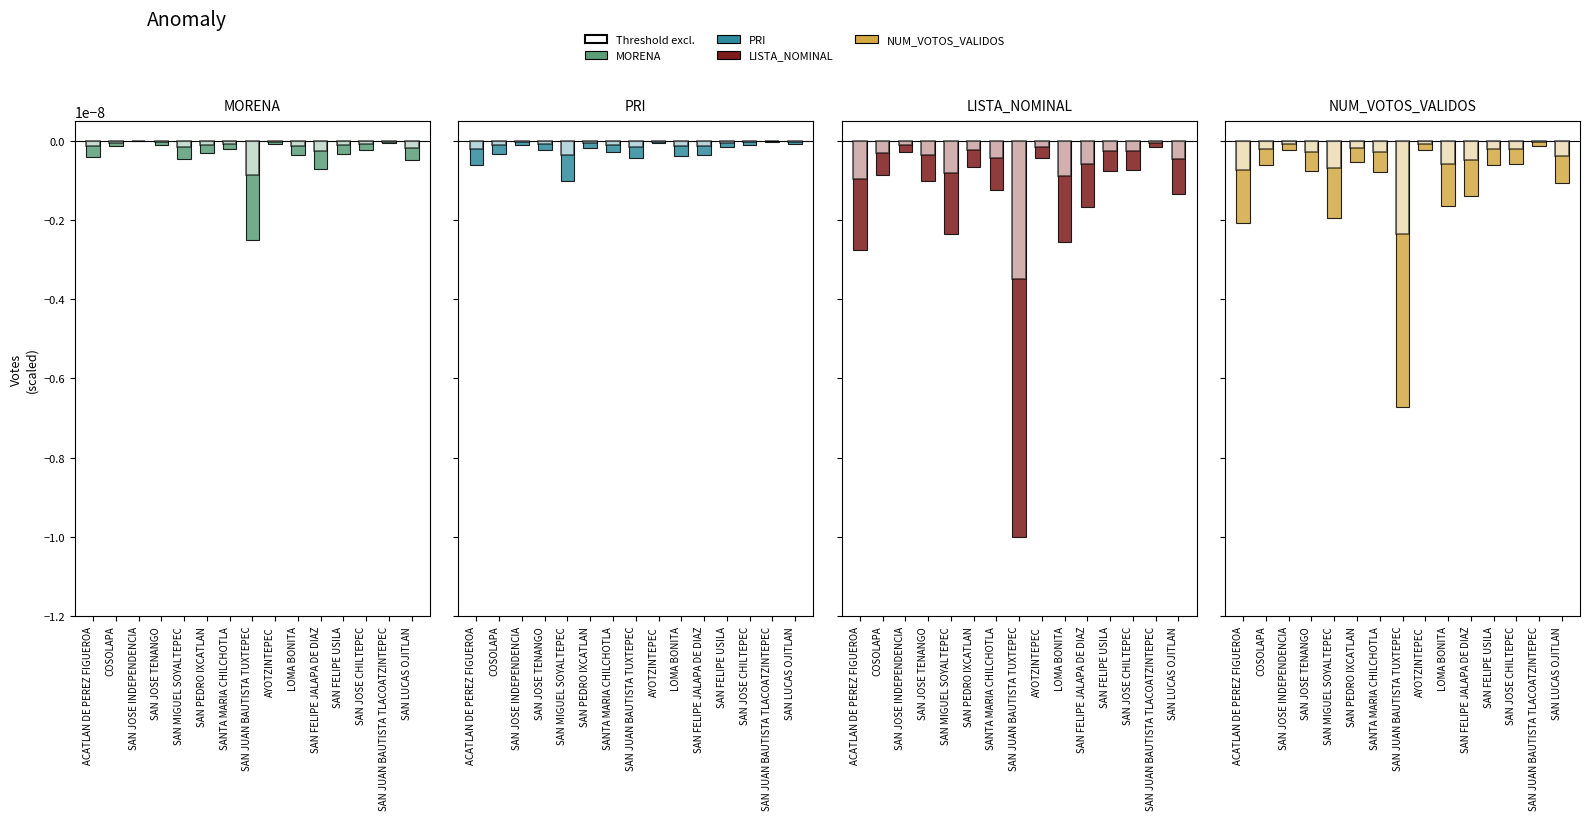

At which label is MORENA closest to 0?

SAN JOSE INDEPENDENCIA